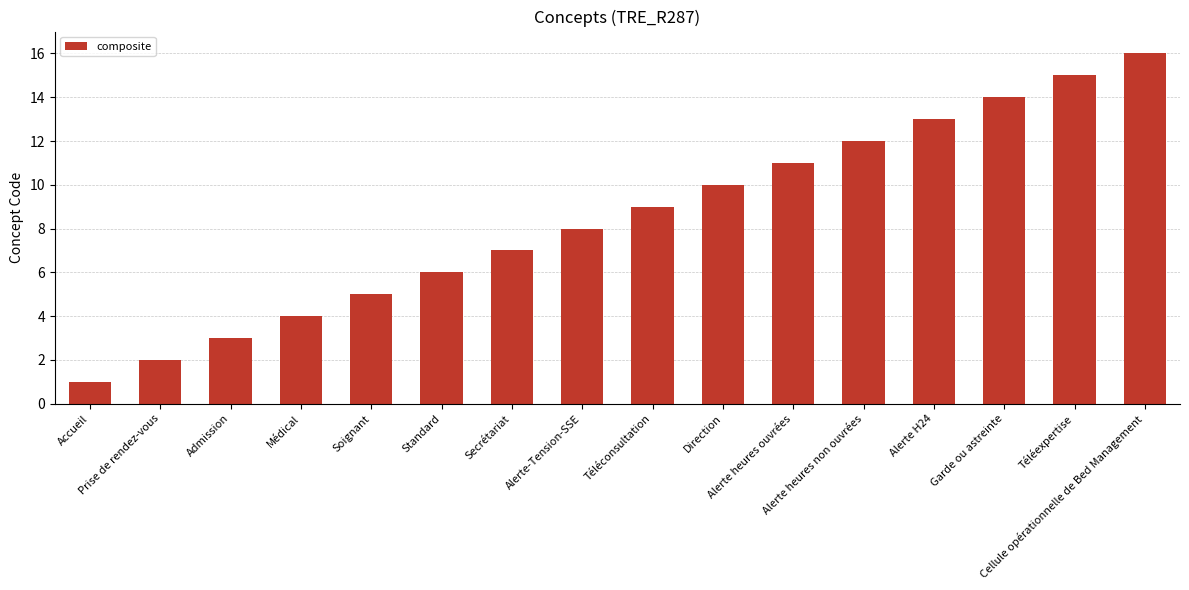

Reading right to left, extract all data points from this chart.

Cellule opérationnelle de Bed Management=16	Téléexpertise=15	Garde ou astreinte=14	Alerte H24=13	Alerte heures non ouvrées=12	Alerte heures ouvrées=11	Direction=10	Téléconsultation=9	Alerte-Tension-SSE=8	Secrétariat=7	Standard=6	Soignant=5	Médical=4	Admission=3	Prise de rendez-vous=2	Accueil=1